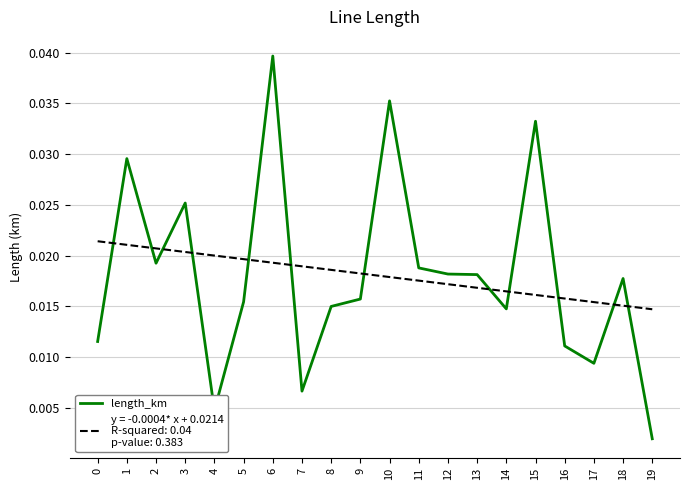

At which category is the sum across all series the highest?

6